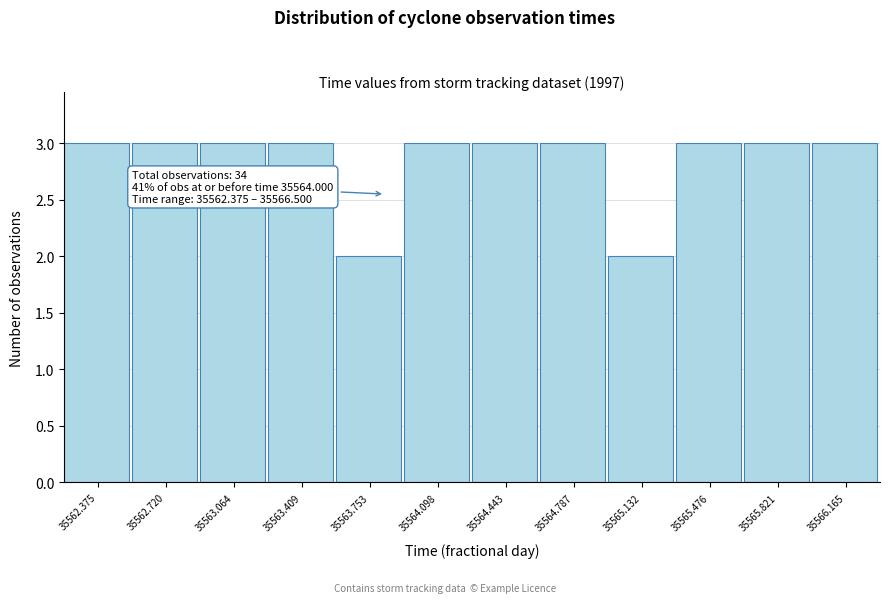

Reading left to right, extract all data points from this chart.

35562.375=3	35562.720=3	35563.064=3	35563.409=3	35563.753=2	35564.098=3	35564.443=3	35564.787=3	35565.132=2	35565.476=3	35565.821=3	35566.165=3